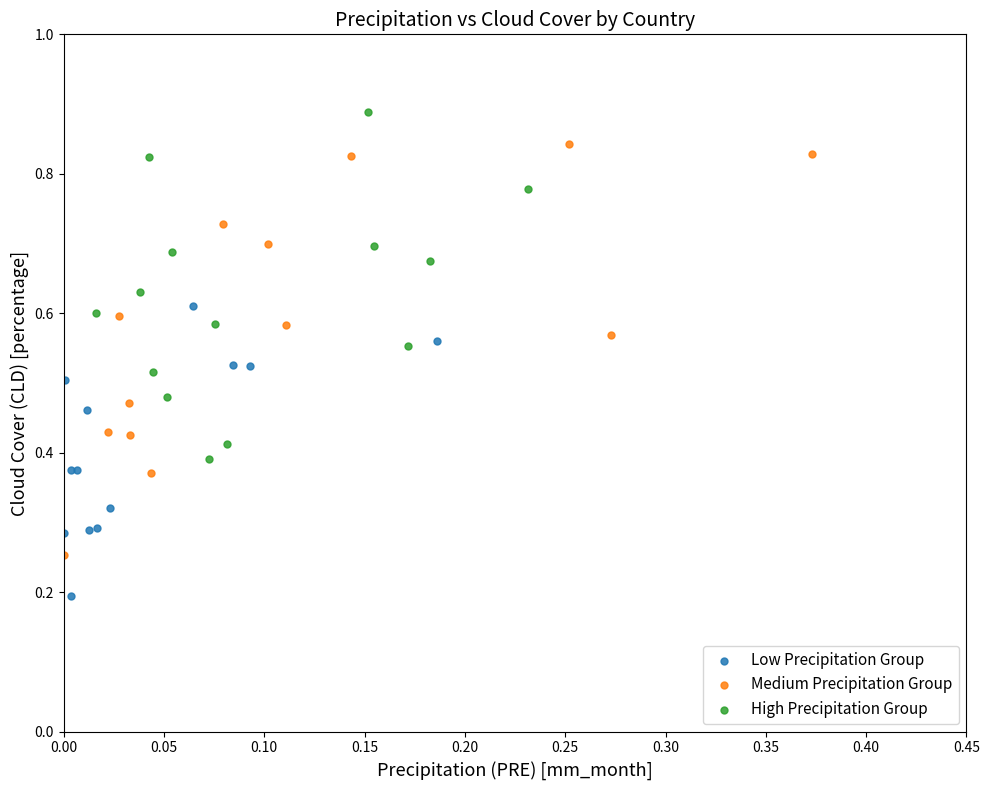

Which series contains the lowest Y value?

Low Precipitation Group